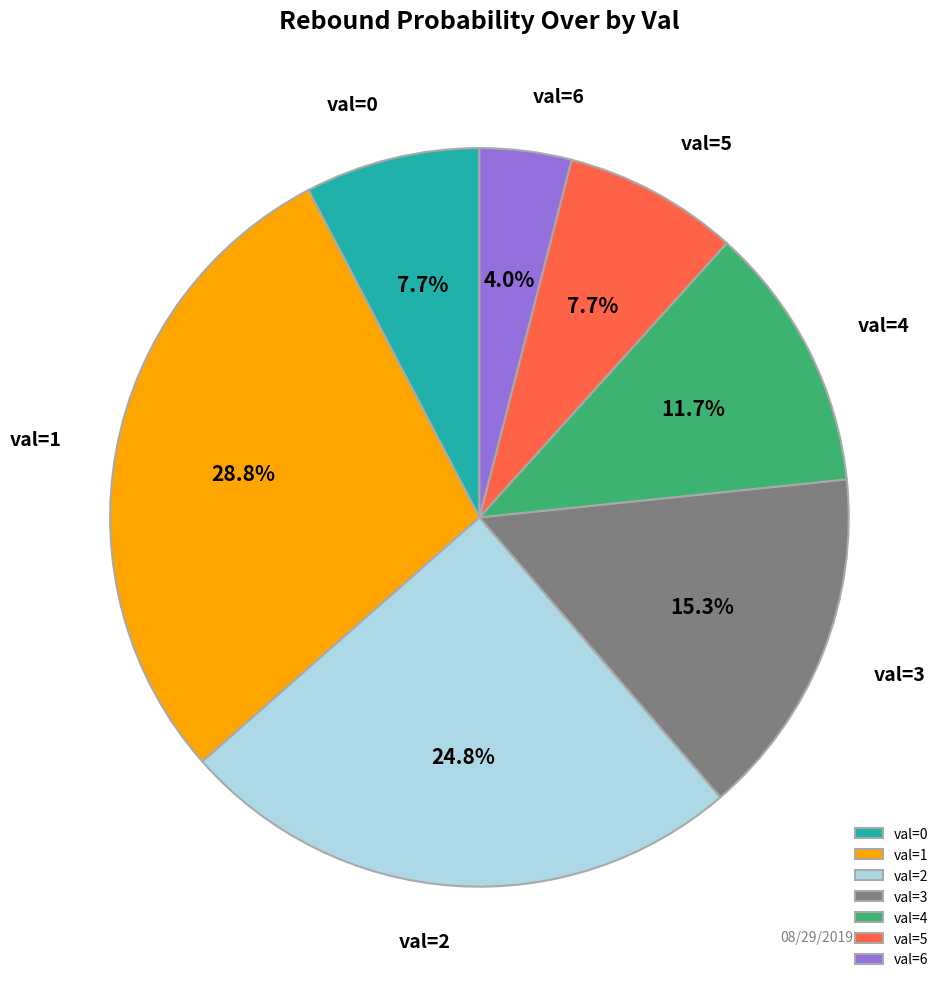

To the nearest percent, what is the difference between the largest and smallest slice percentages?

25%